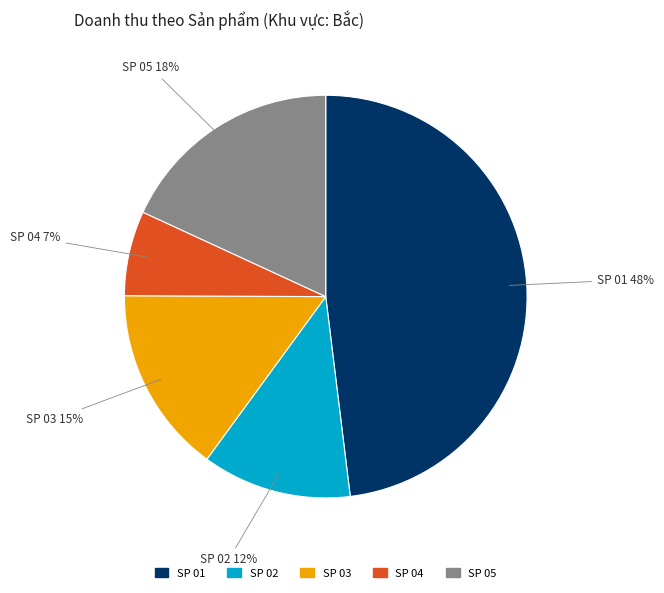

To the nearest percent, what percentage of the pie is SP 01?

48%